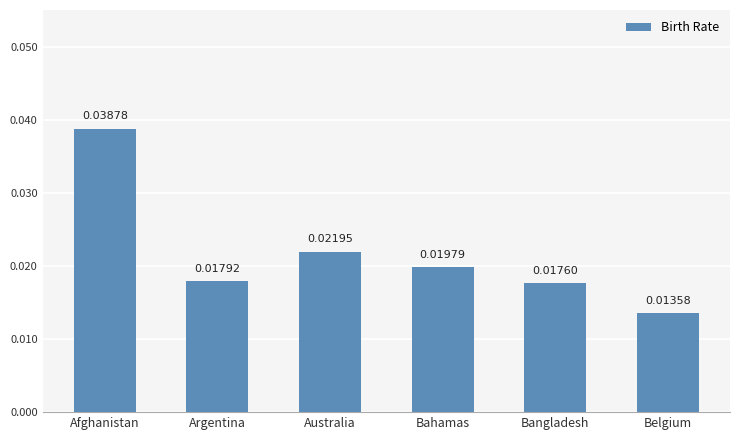

What is the label of the 6th bar from the left?

Belgium